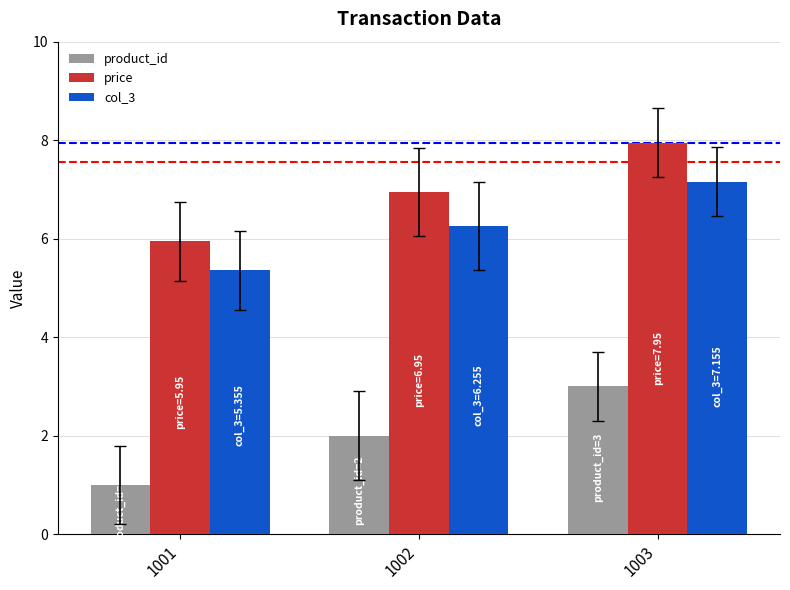

The value of price at 1003 is 8.0. True or false?

True